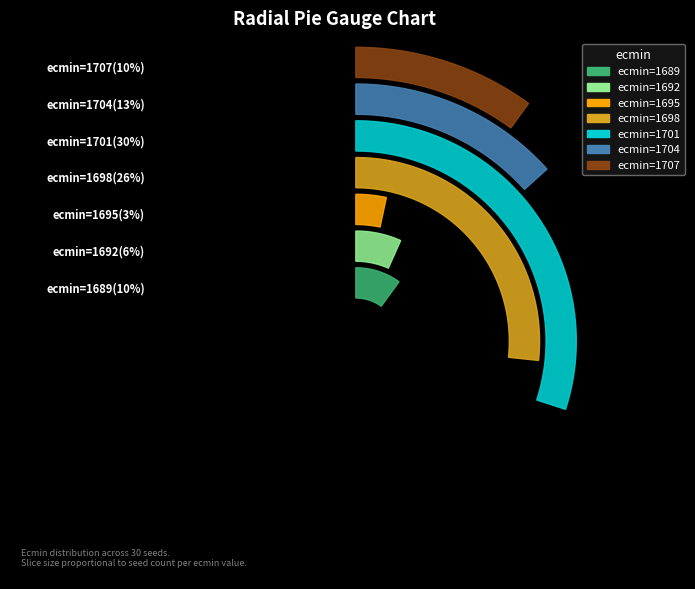

What portion of the pie excludes 1698?

73.3%